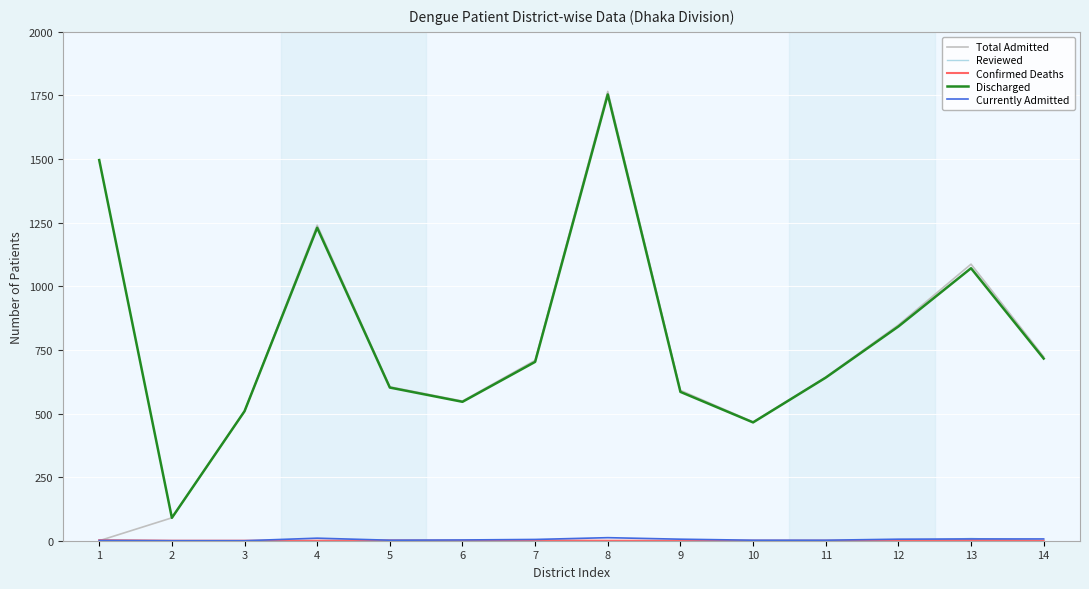

Which series has the largest range (max minus min)?

Total Admitted